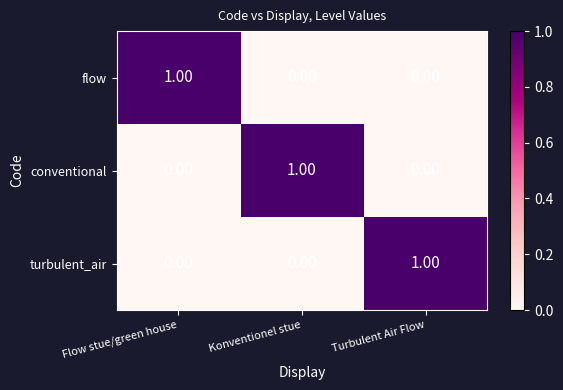

Is the value of conventional at Konventionel stue greater than the value of flow at Turbulent Air Flow?

Yes